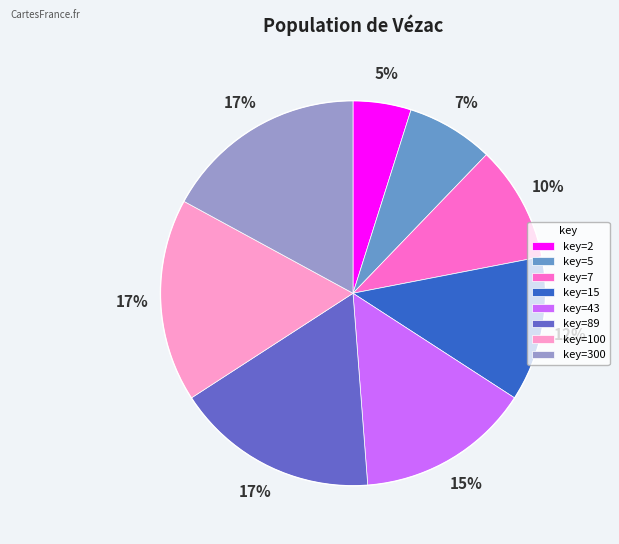

Which slice is the smallest?

key=2